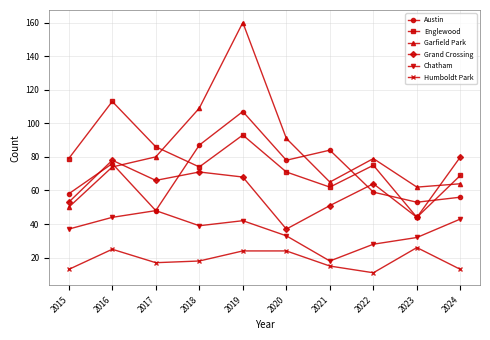

The Austin series shows 88 at 2024. True or false?

False